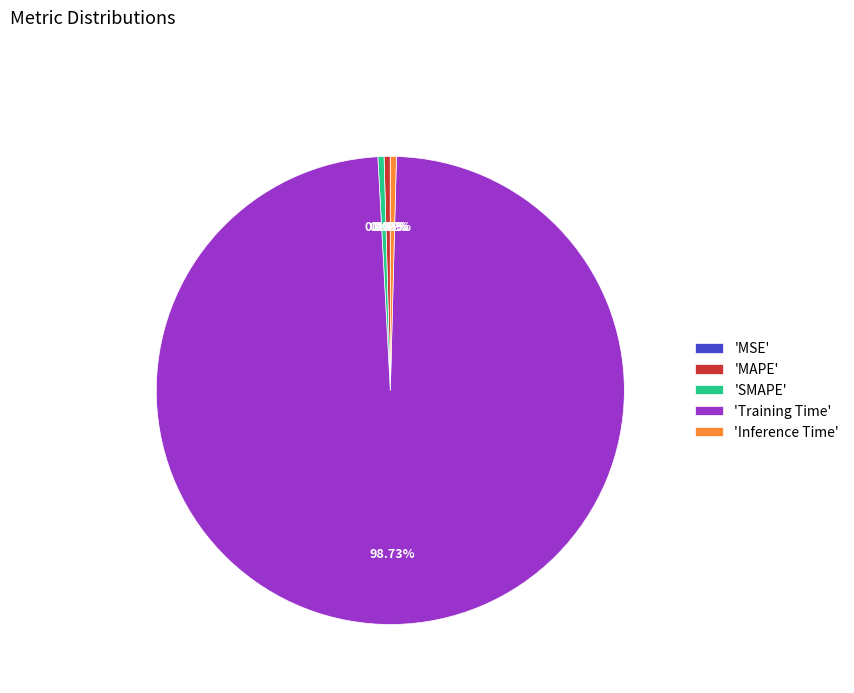

Is there any slice that represents more than half of the pie?

Yes